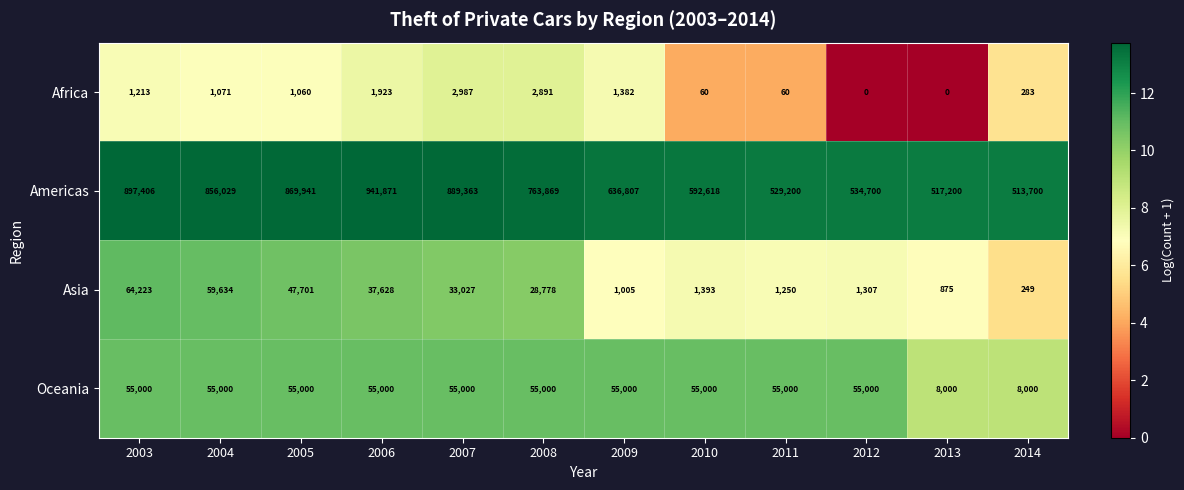

Which category has the highest value across all series?

2006